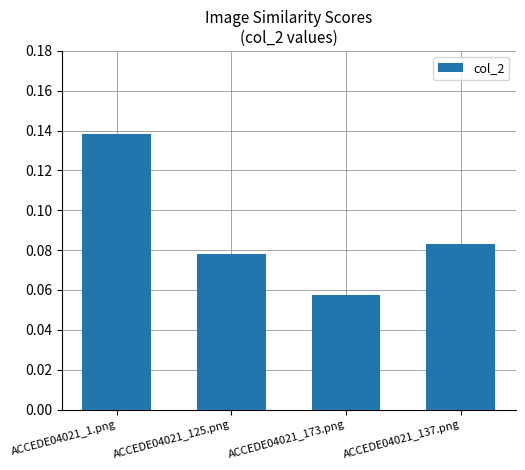

What is the label of the 2nd bar from the right?

ACCEDE04021_173.png